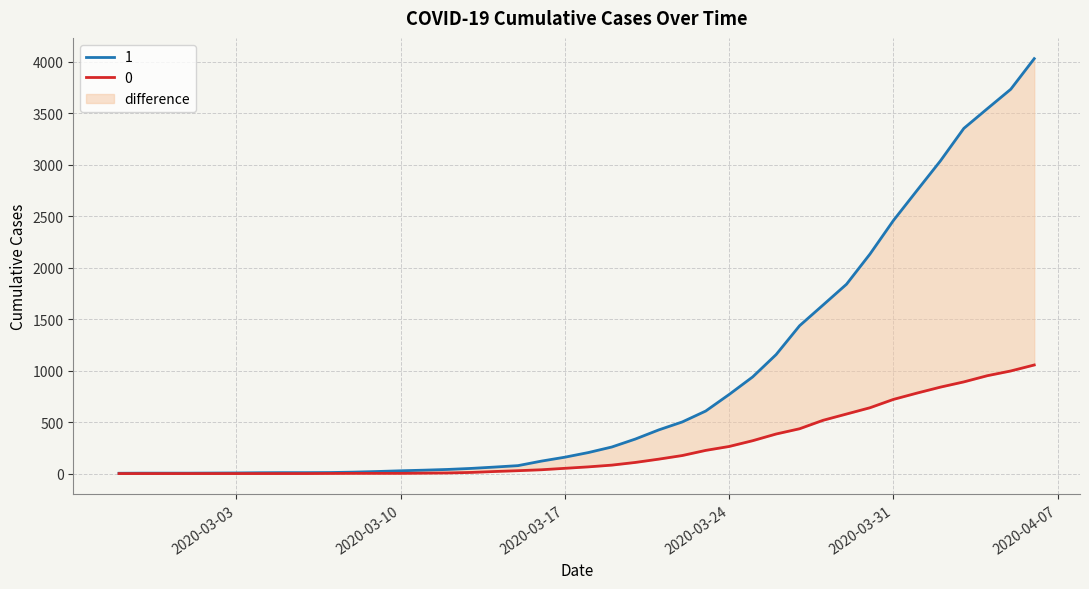

Rank the categories by 0 value from lowest to highest.

2020-02-27, 2020-02-28, 2020-02-29, 2020-03-01, 2020-03-02, 2020-03-03, 2020-03-04, 2020-03-05, 2020-03-06, 2020-03-07, 2020-03-08, 2020-03-09, 2020-03-10, 2020-03-11, 2020-03-12, 2020-03-13, 2020-03-14, 2020-03-15, 2020-03-16, 2020-03-17, 2020-03-18, 2020-03-19, 2020-03-20, 2020-03-21, 2020-03-22, 2020-03-23, 2020-03-24, 2020-03-25, 2020-03-26, 2020-03-27, 2020-03-28, 2020-03-29, 2020-03-30, 2020-03-31, 2020-04-01, 2020-04-02, 2020-04-03, 2020-04-04, 2020-04-05, 2020-04-06